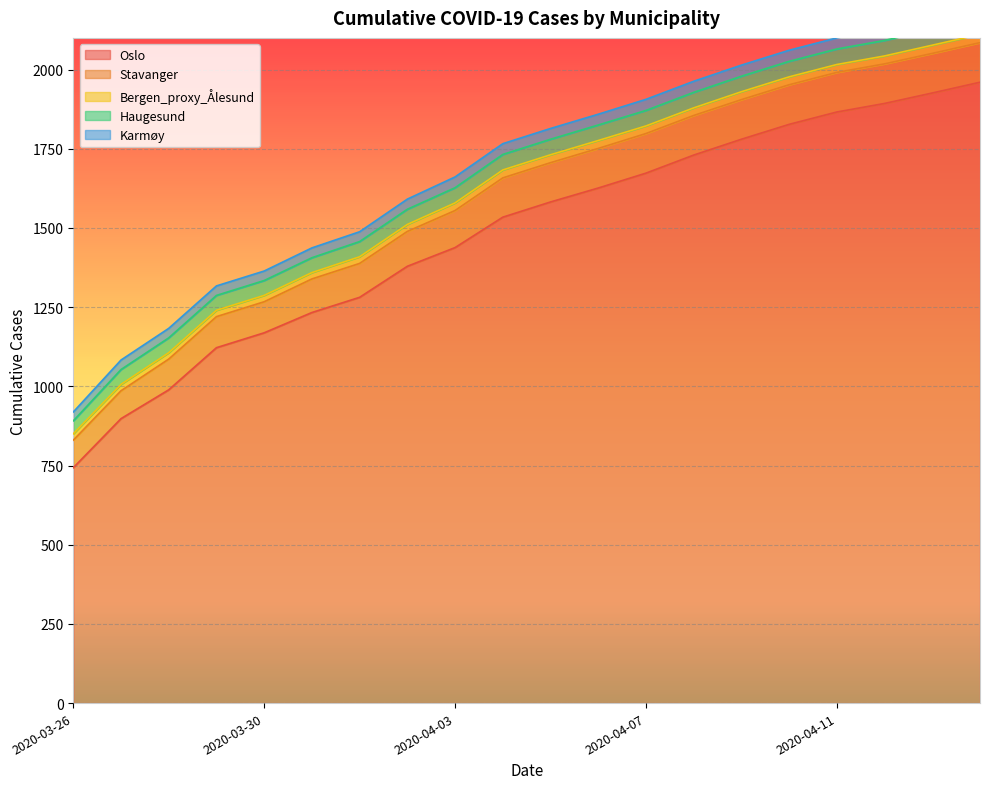

How many series are shown in this chart?

5